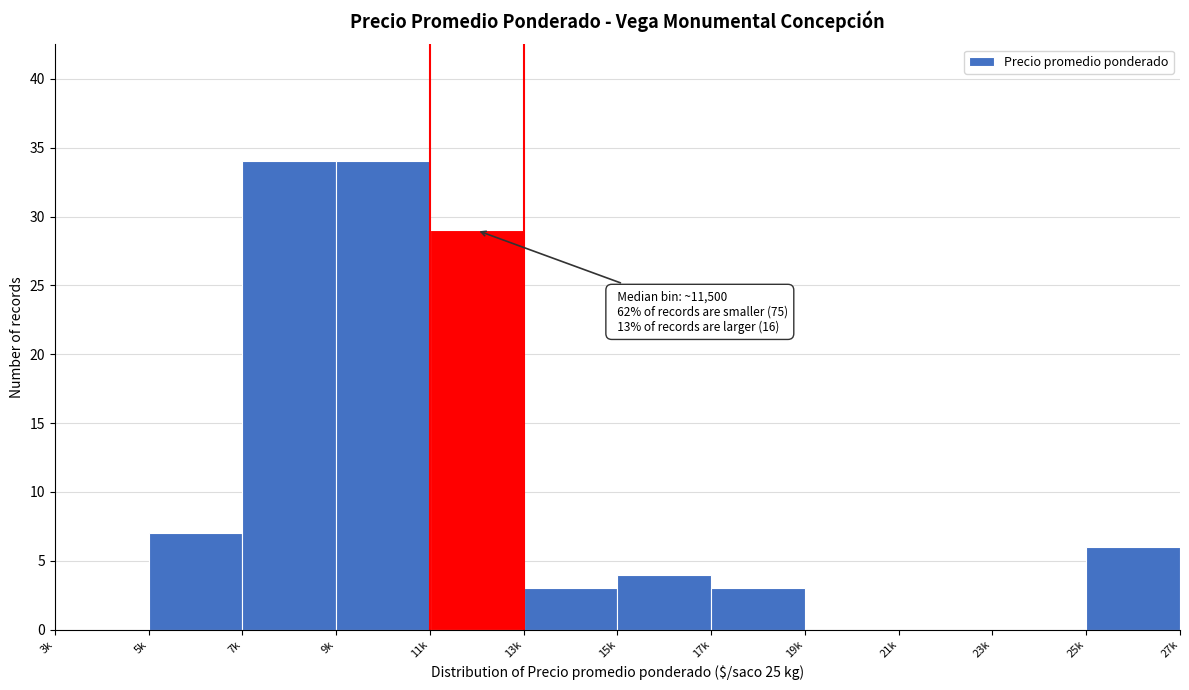

Reading right to left, transcribe all the data shown in this chart.

25k=6	23k=0	21k=0	19k=0	17k=3	15k=4	13k=3	11k=29	9k=34	7k=34	5k=7	3k=0